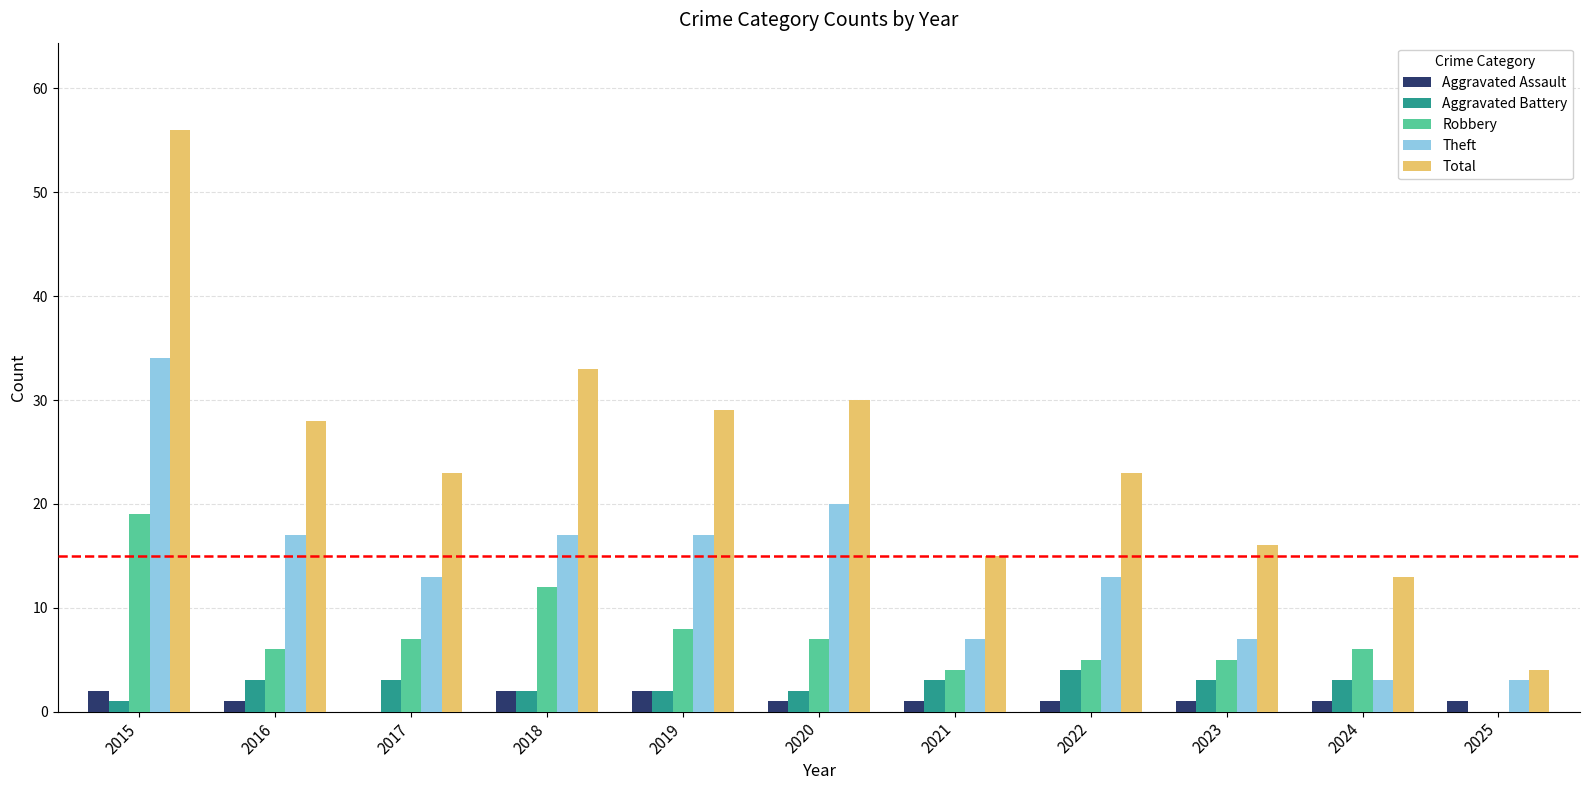

What is the greatest value displayed?

56